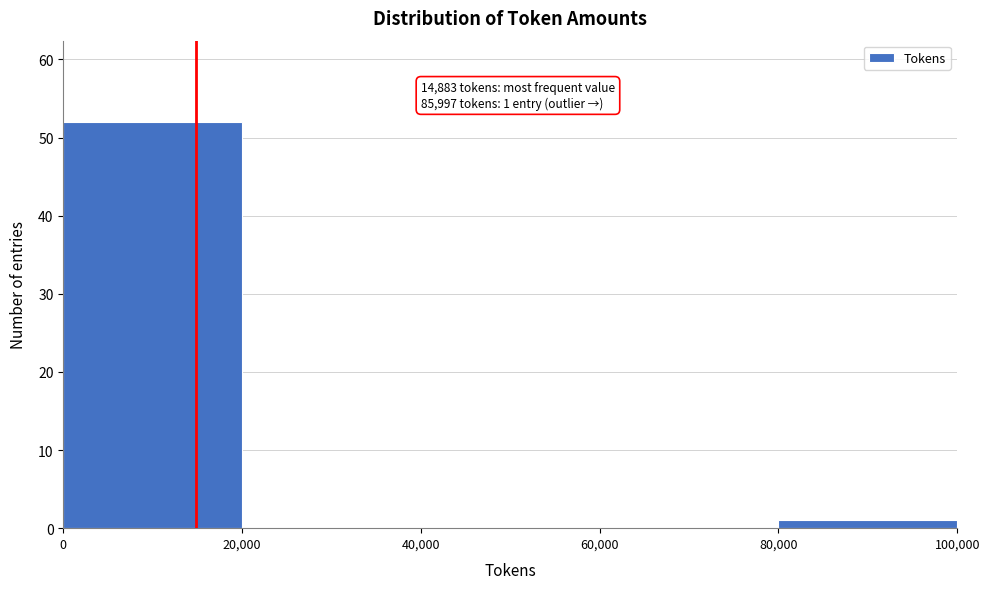

Which range on the x-axis has the tallest bar?

0 to 20,000